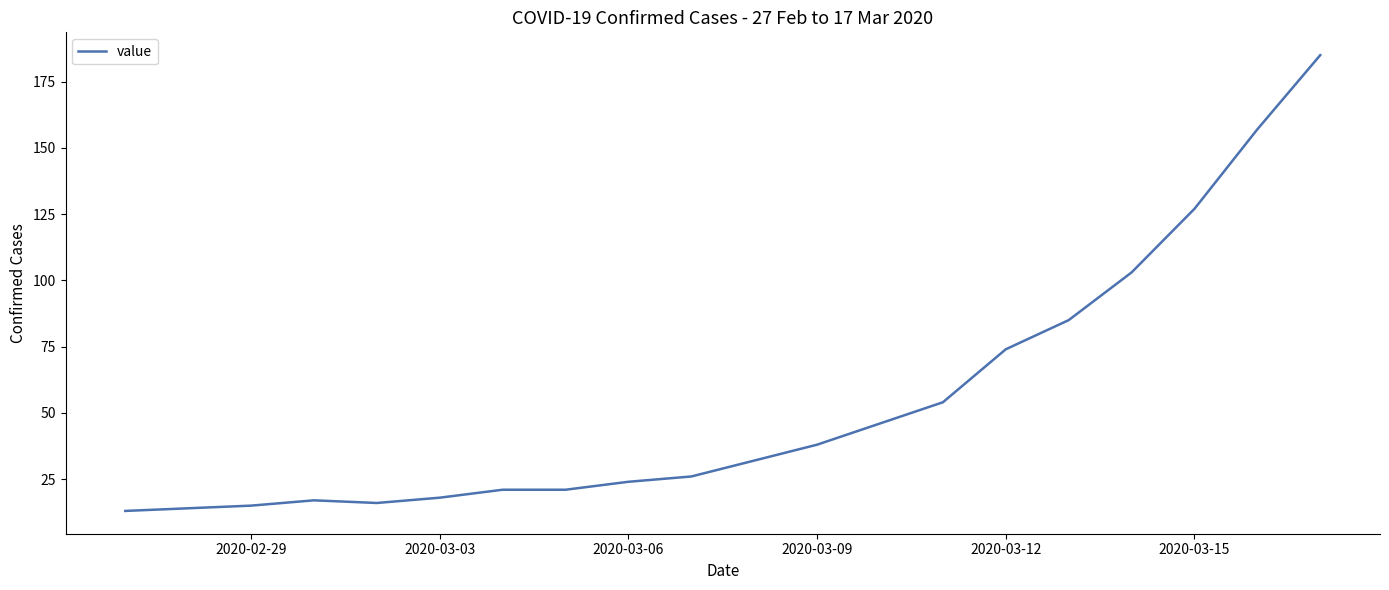

Count the number of categories in the chart.

20